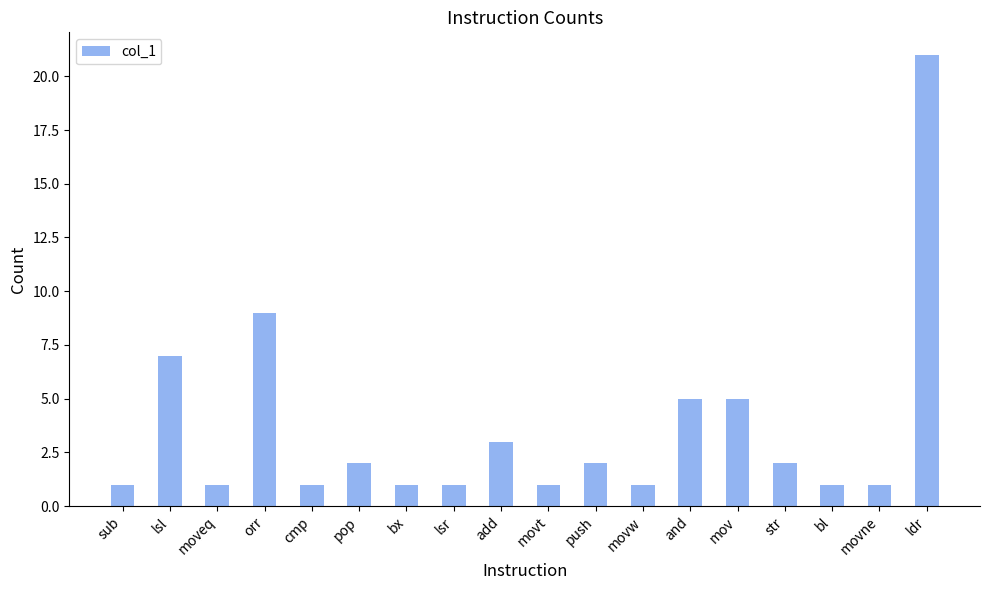

Approximately how many times larger is the value at movw compared to moveq?

1.0